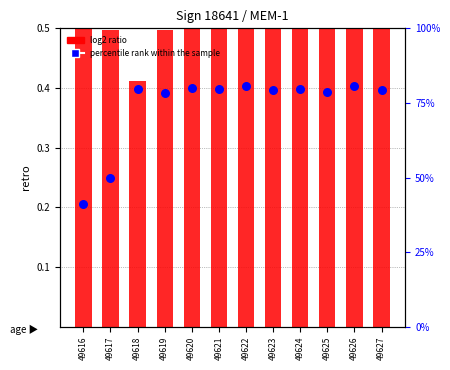

Which series reaches the minimum Y coordinate?

log2 ratio